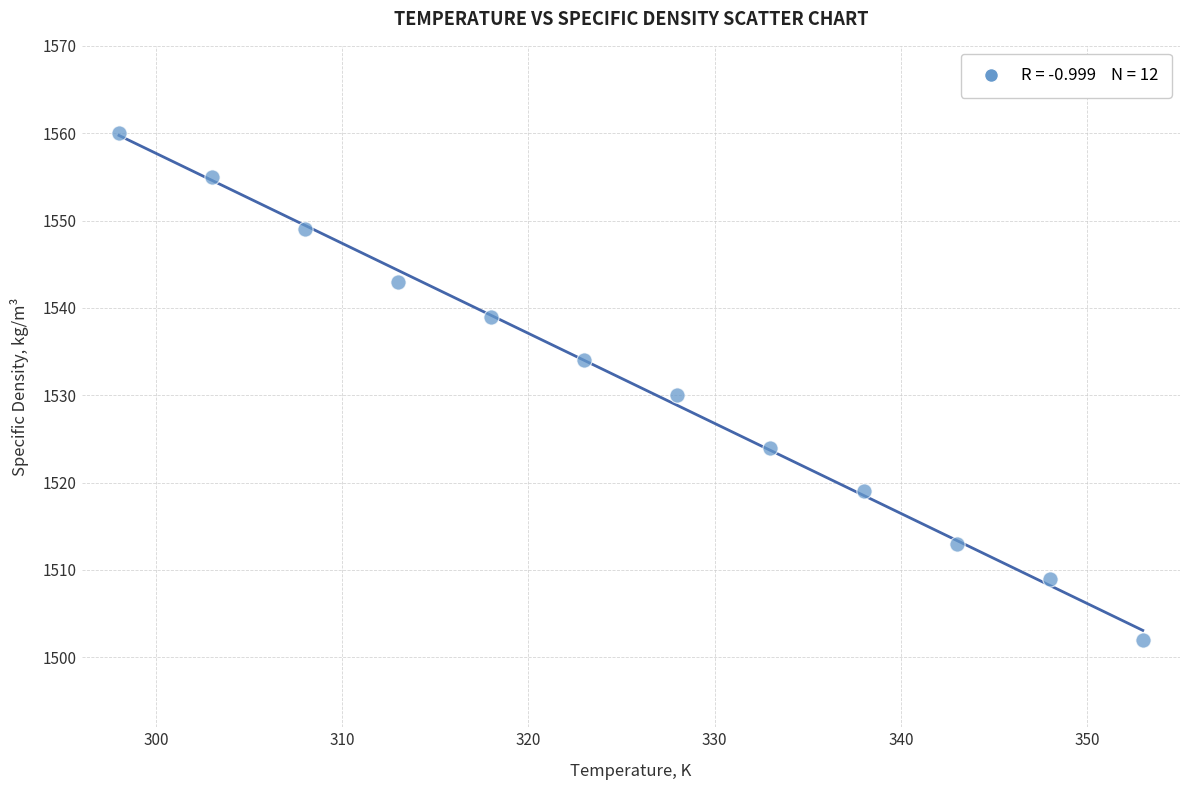

What is the range of X values (max minus min)?

55